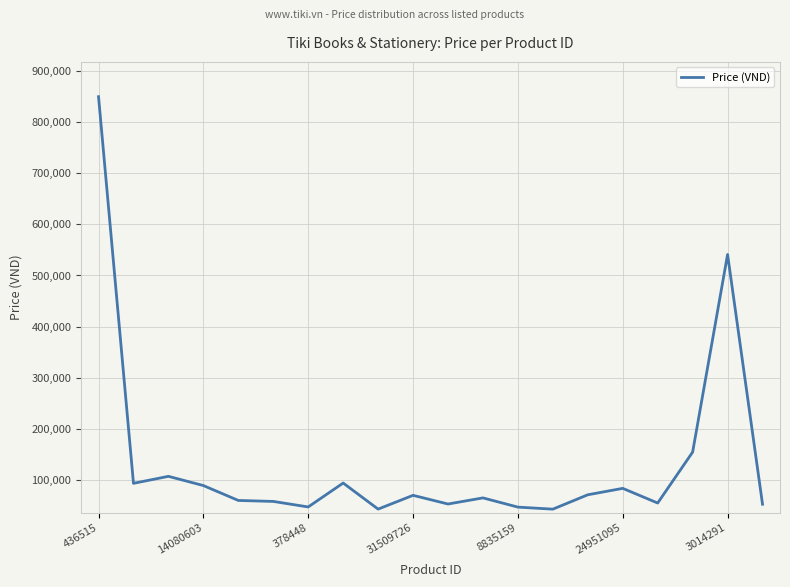

What is the maximum value shown in the chart?

849000